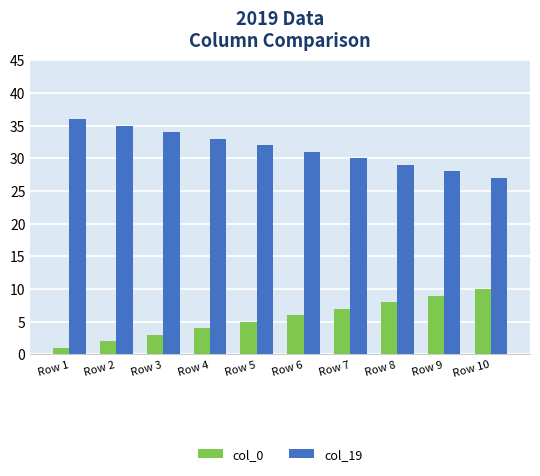

Is the value of col_0 at Row 7 greater than the value of col_19 at Row 5?

No